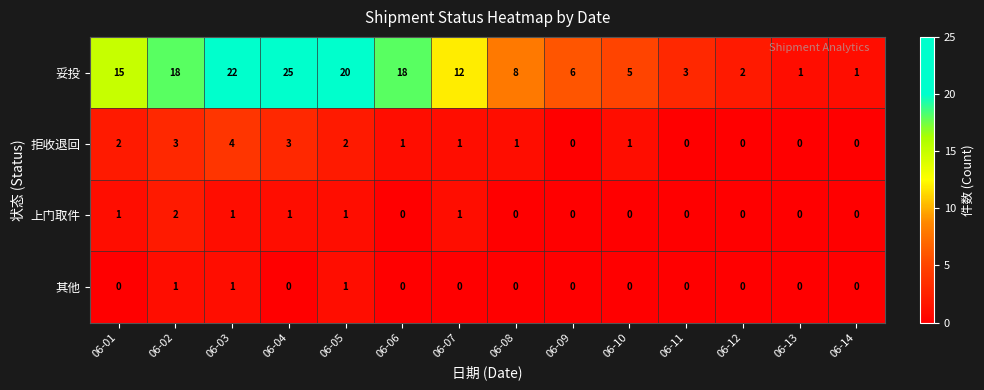

Rank the series by their maximum value, from lowest to highest.

其他, 上门取件, 拒收退回, 妥投